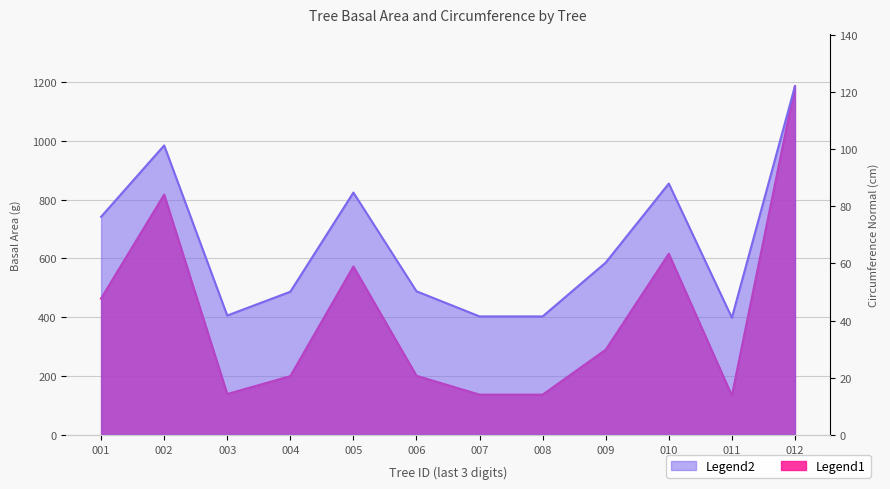

What is the sum of the circunferencia_normal values at 003 and 005?

126.6